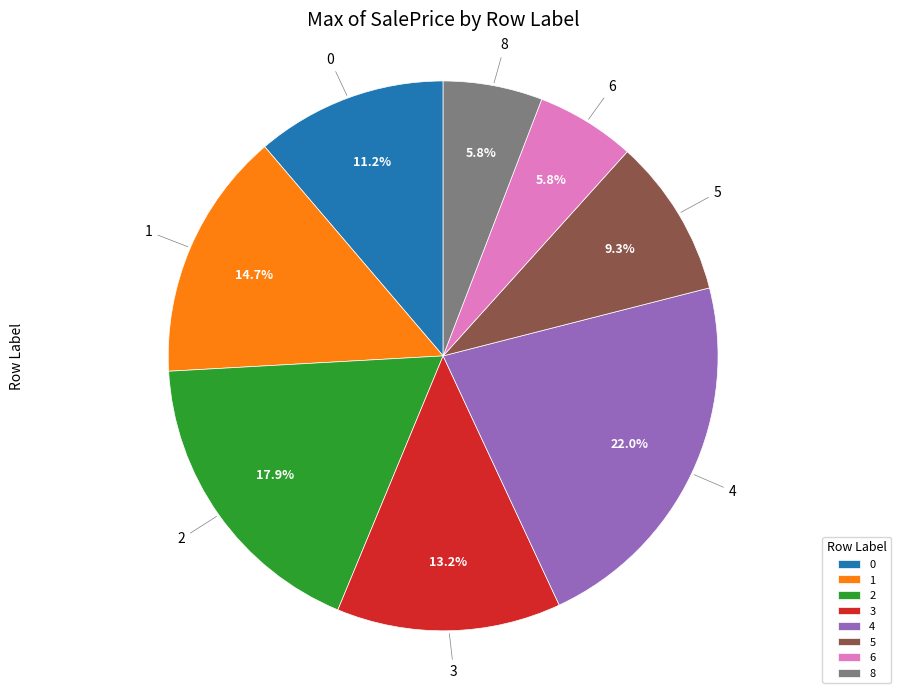

The 8 slice represents 1% of the pie. True or false?

False